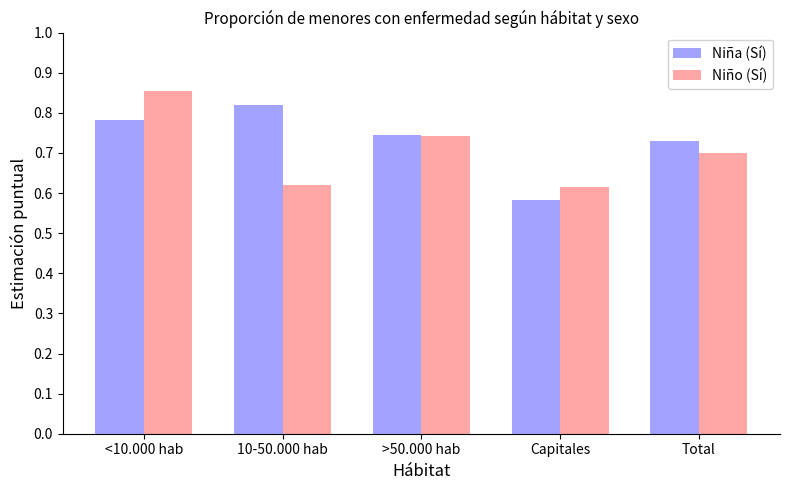

Which category has the lowest value across all series?

Capitales